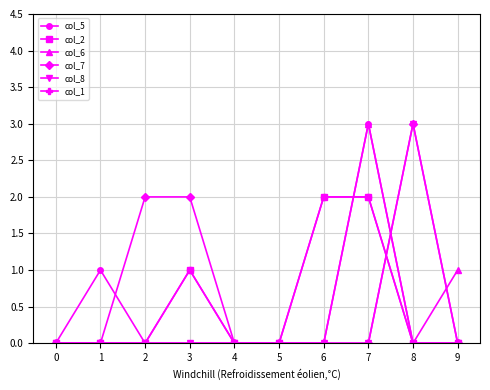

What is the total value across all series at 3?

4